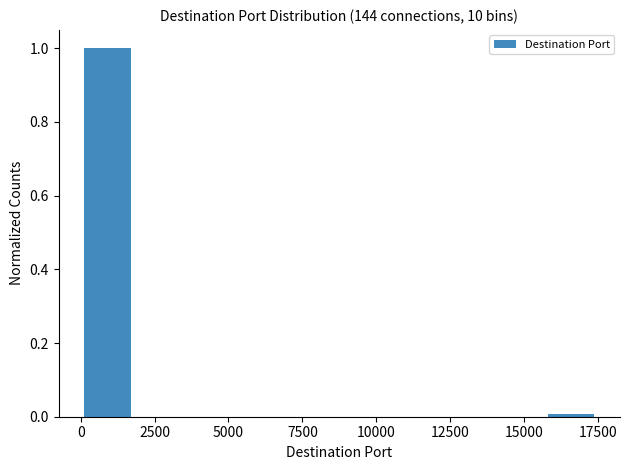

Read against the x-axis, roughly where is the centre of the tallest bar?

1000